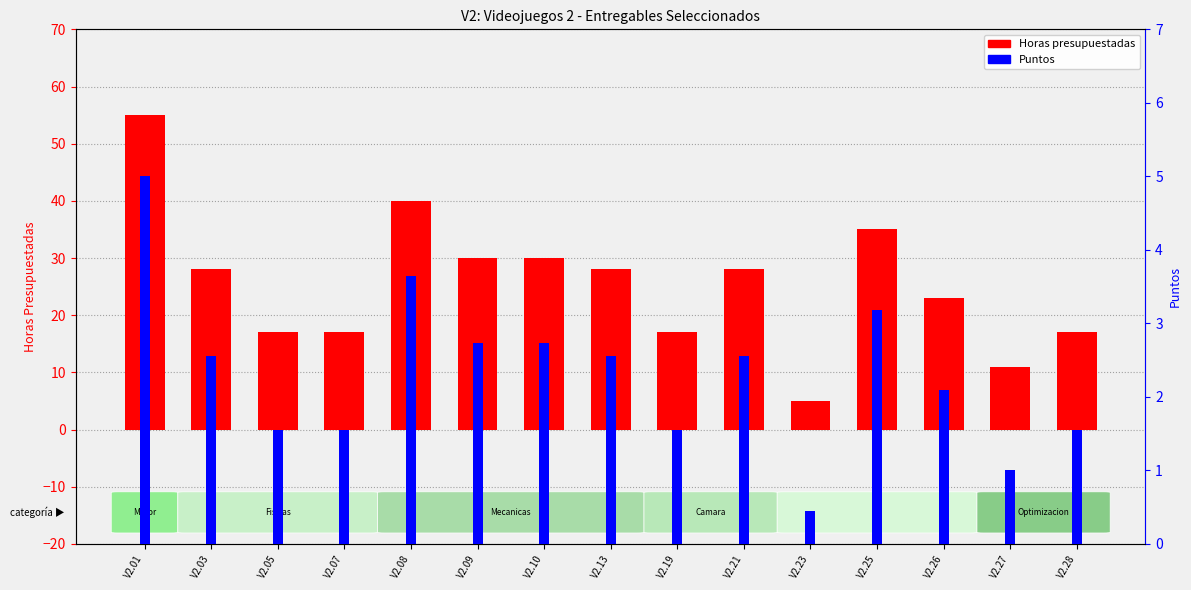

At which label does Horas presupuestadas reach its peak?

V2.01